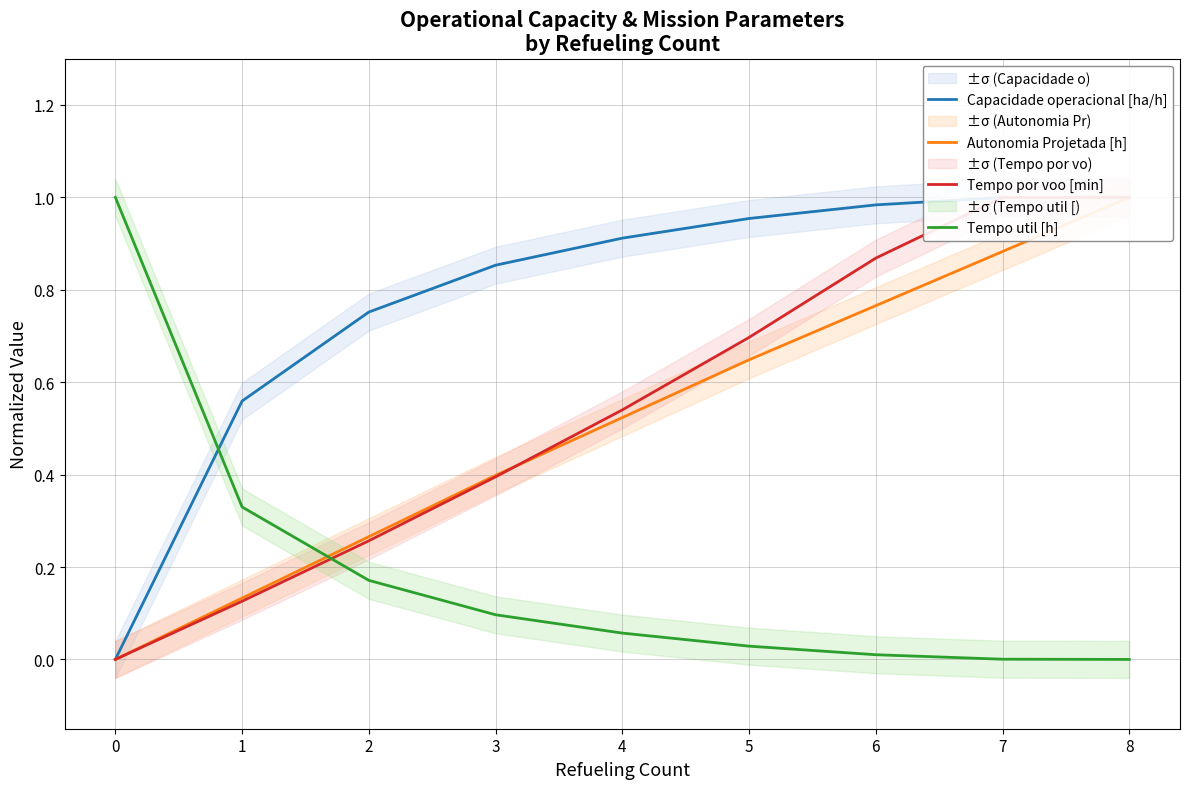

Count the number of data series in this chart.

4